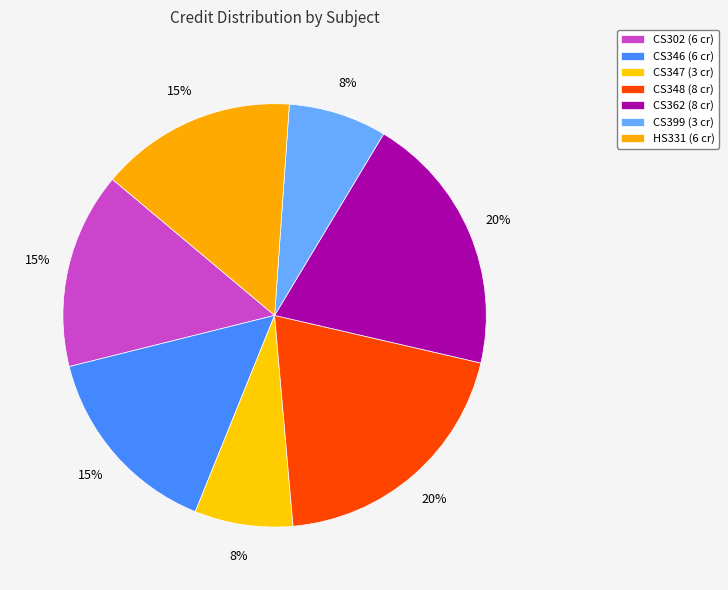

How many segments does this pie chart have?

7